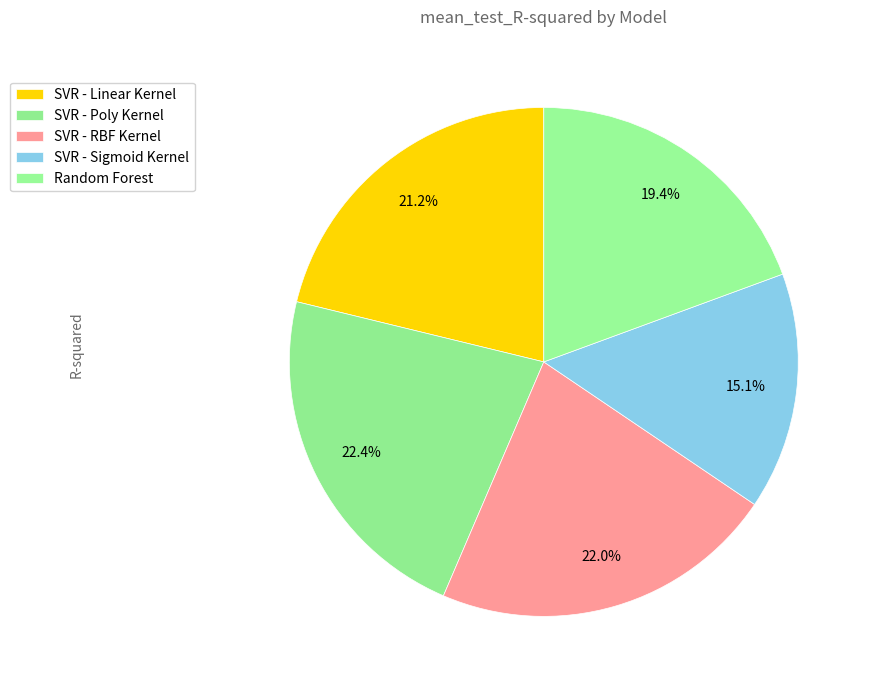

Is it true that SVR - Poly Kernel is 35% of the pie?

False